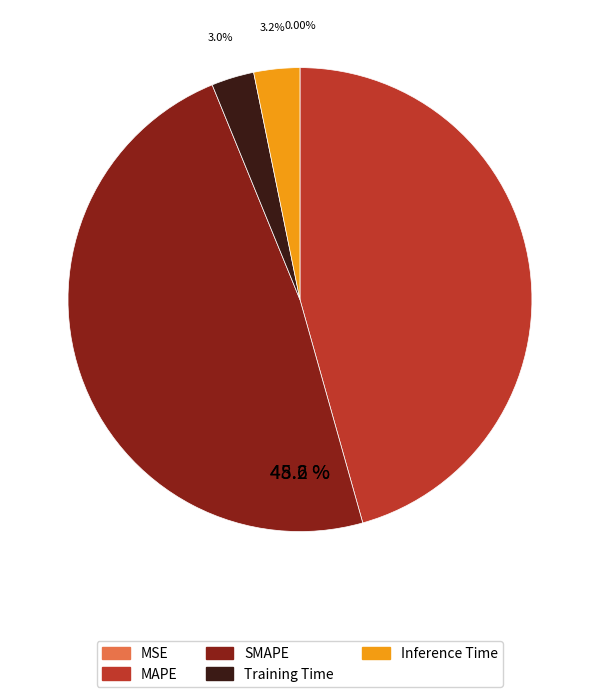

Is SMAPE the majority of the pie?

No